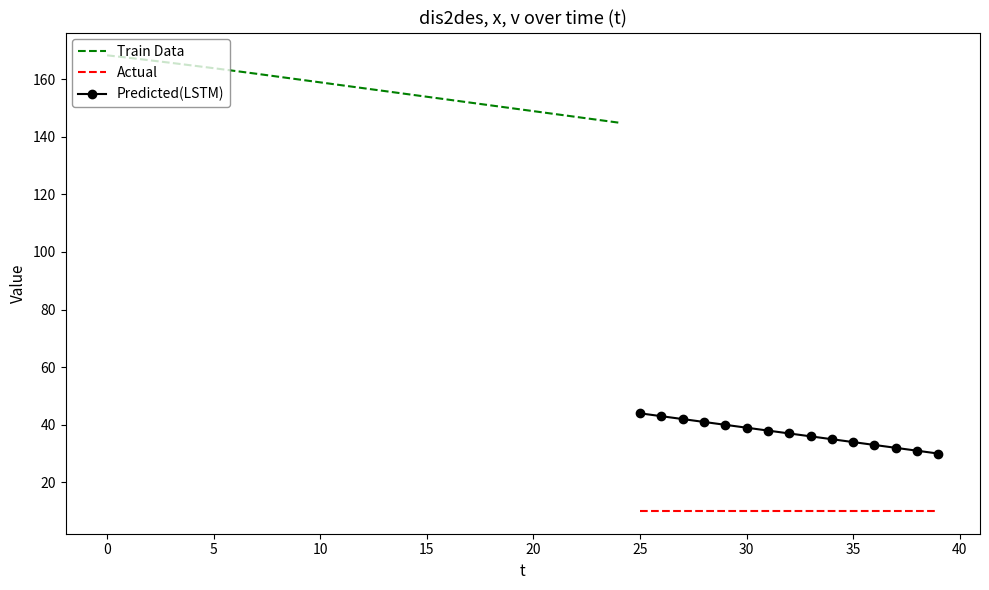

Is it true that Actual equals 10.0 at 30?

True